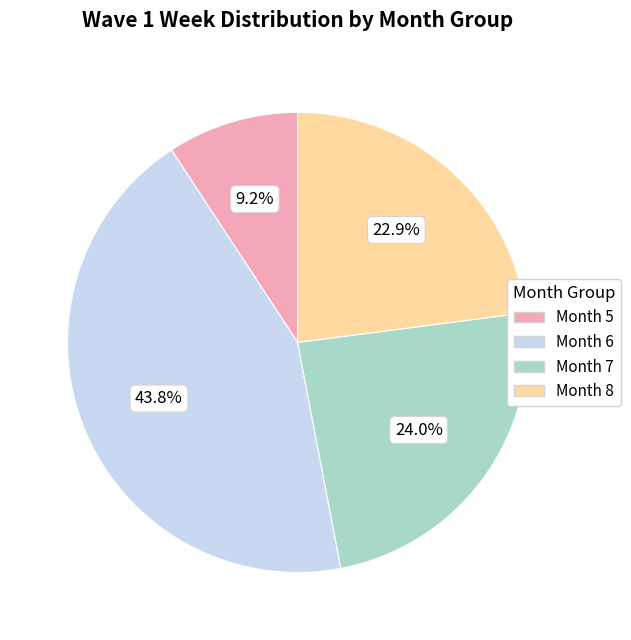

Does any single category account for the majority?

No